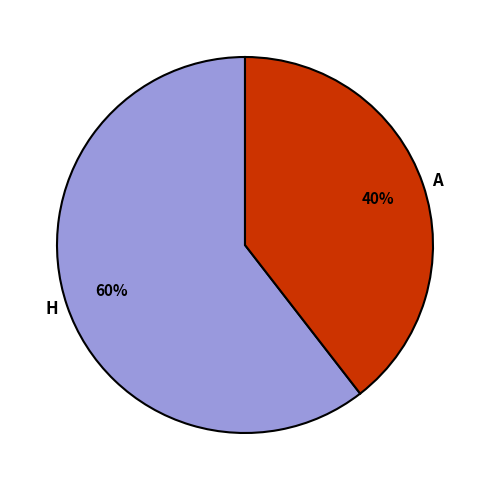

True or false: A accounts for 32% of the total.

False